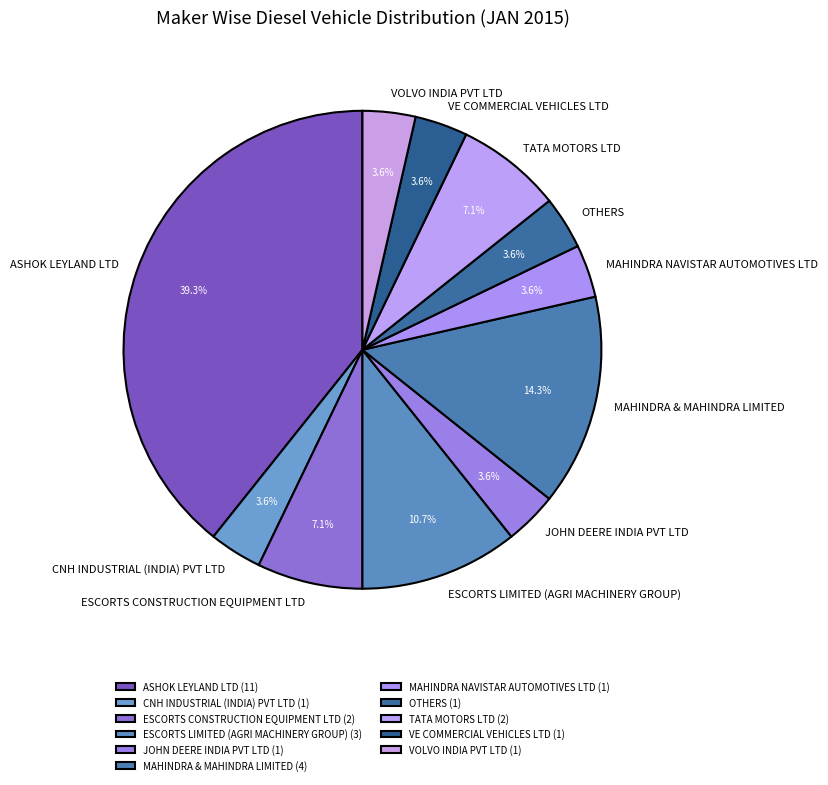

What is the ratio of the value at CNH INDUSTRIAL (INDIA) PVT LTD to the value at MAHINDRA NAVISTAR AUTOMOTIVES LTD?

1.0